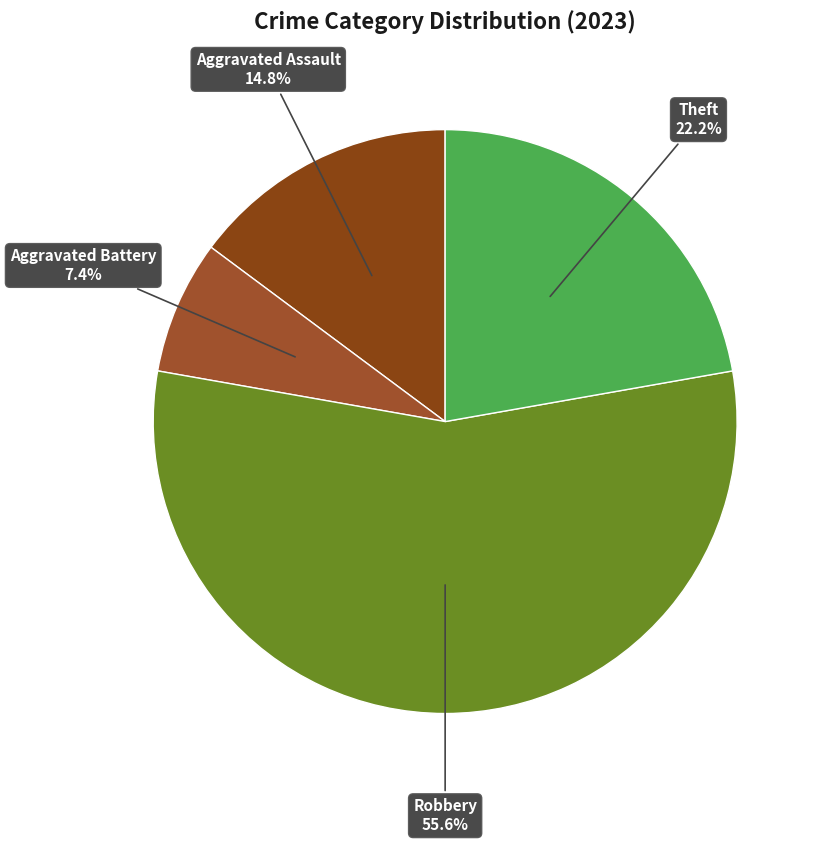

Rank the categories by value from highest to lowest.

Robbery, Theft, Aggravated Assault, Aggravated Battery